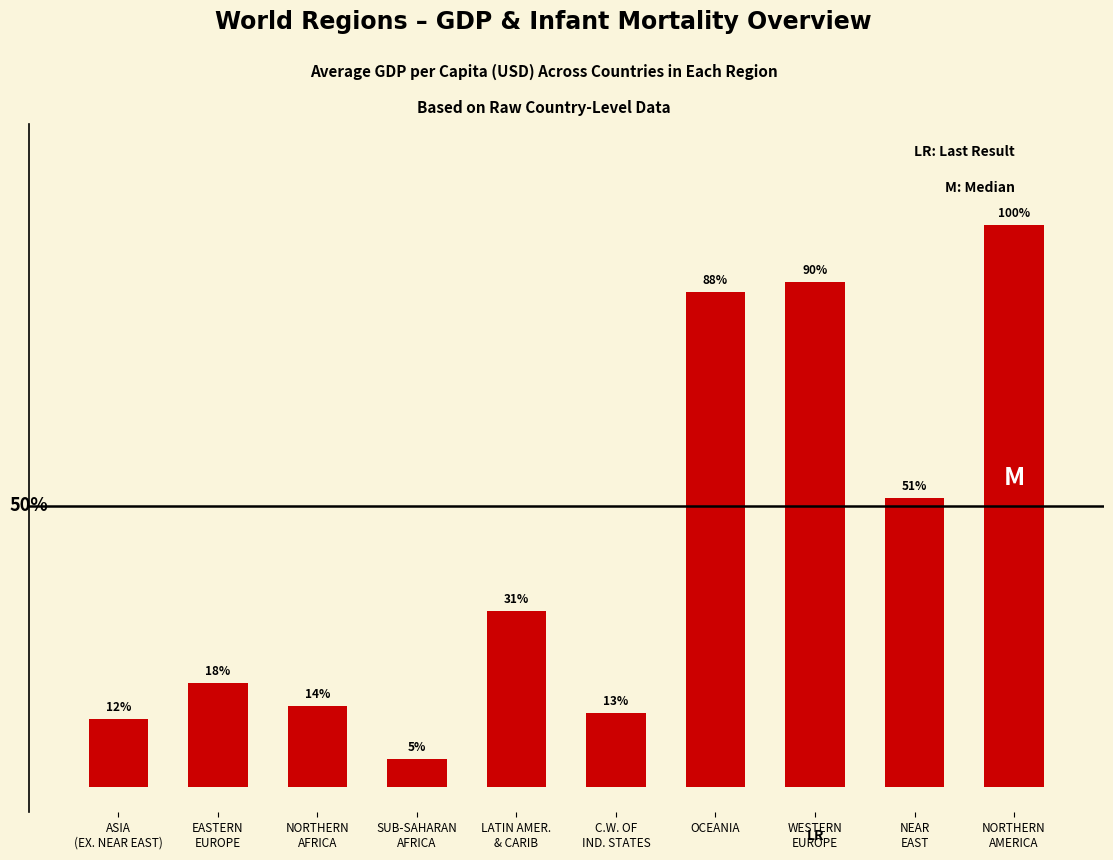

What is the sum of all values?

139300